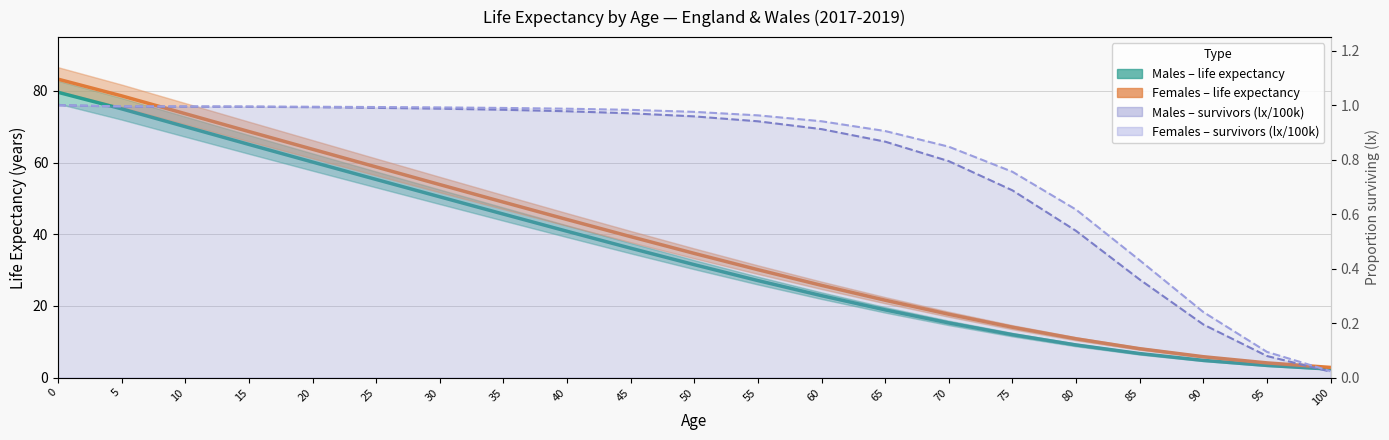

Does the chart have visible grid lines?

Yes